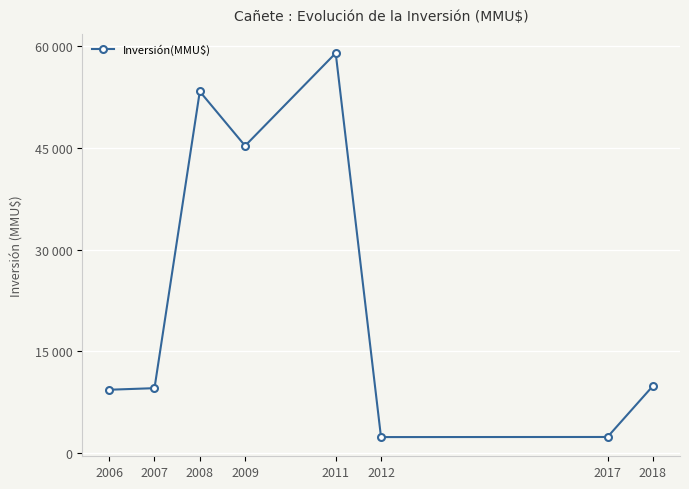

What is the value of the 8th point from the left?

9903